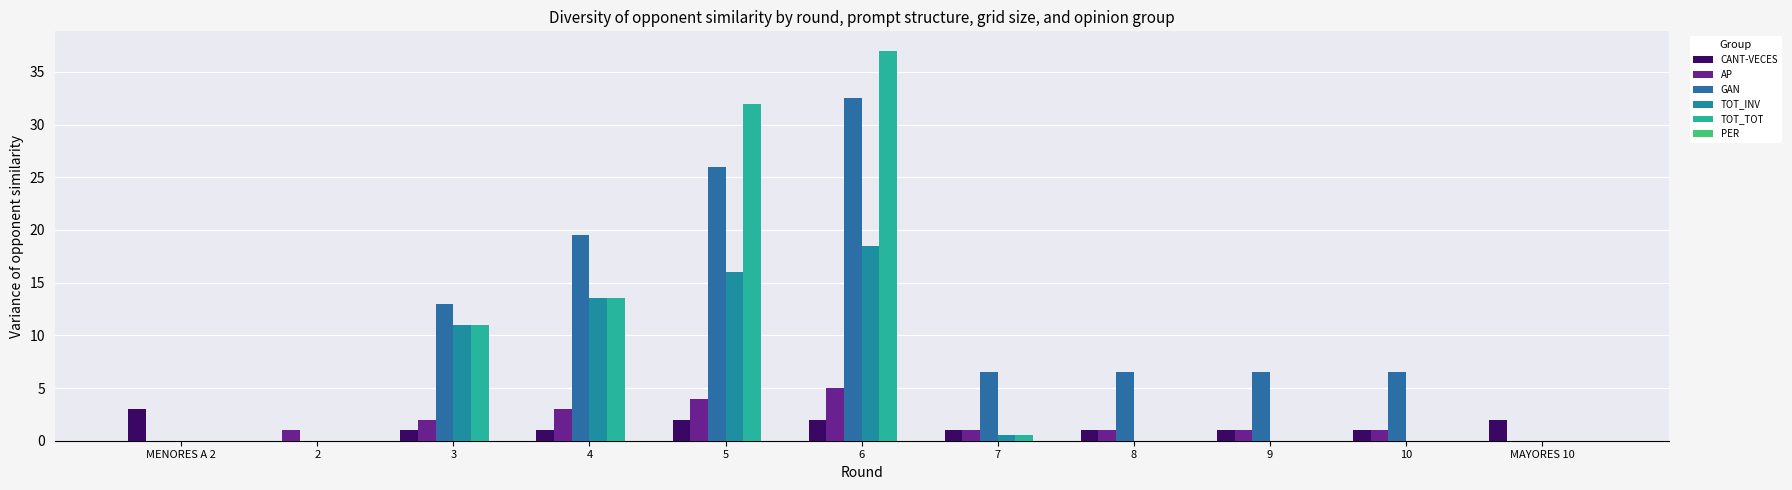

Which series has the largest total across all categories?

GAN